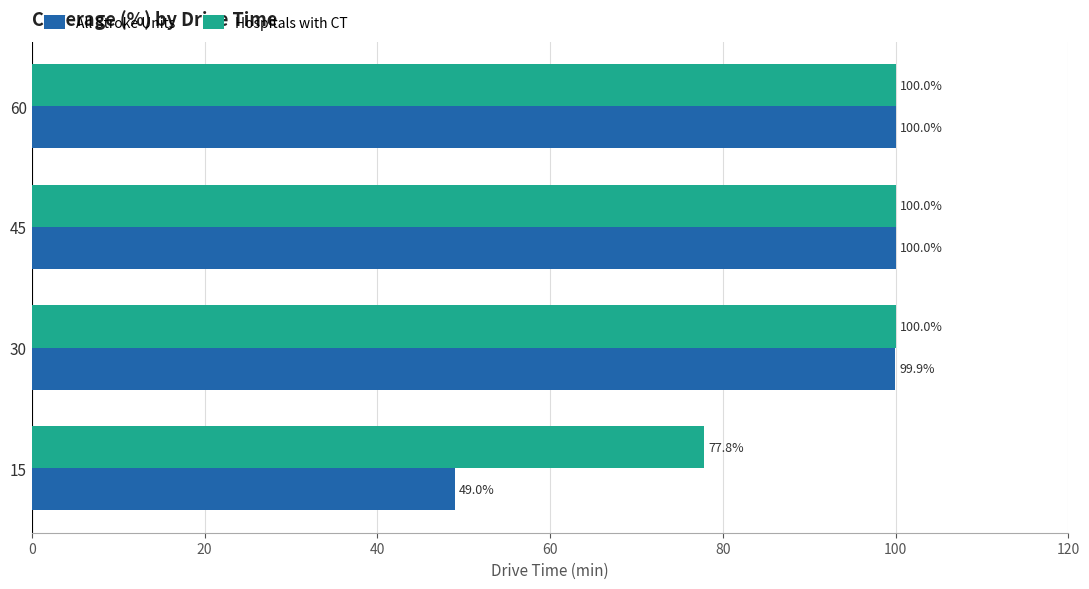

True or false: Hospitals with CT has a value of 100.0 at 60.

True